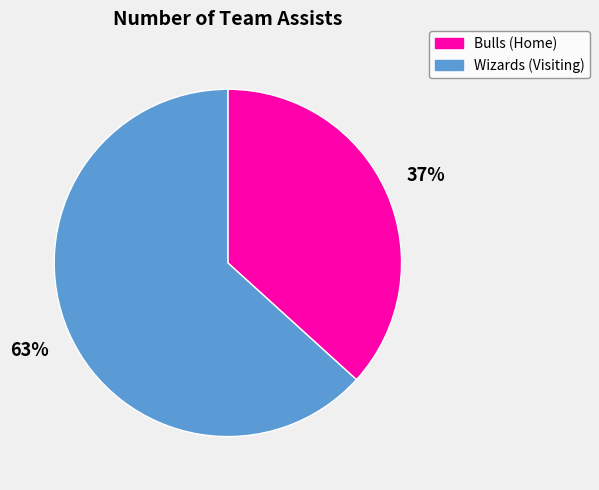

To the nearest percent, what percentage of the pie is Bulls (Home)?

37%